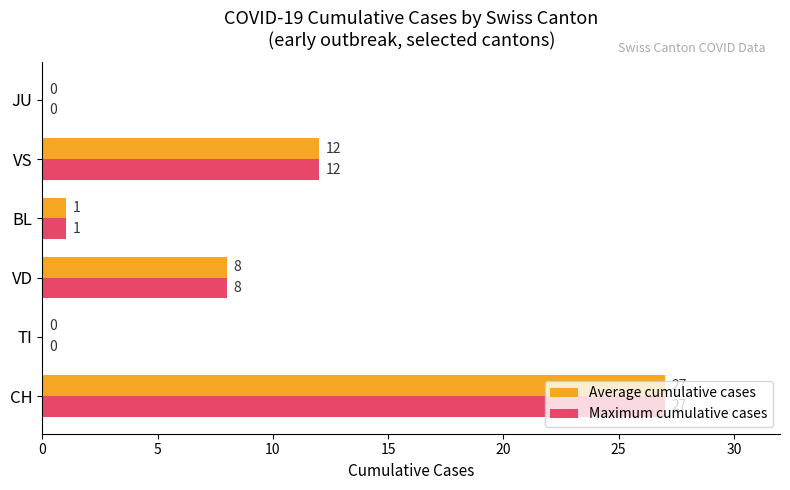

The value of Maximum cumulative cases at TI is 8. True or false?

False